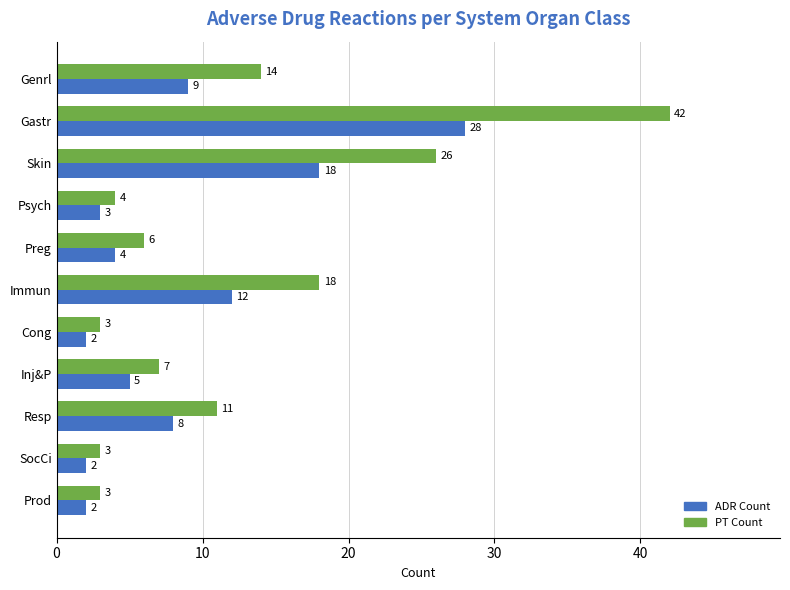

The value of ADR Count at Inj&P is 2. True or false?

False